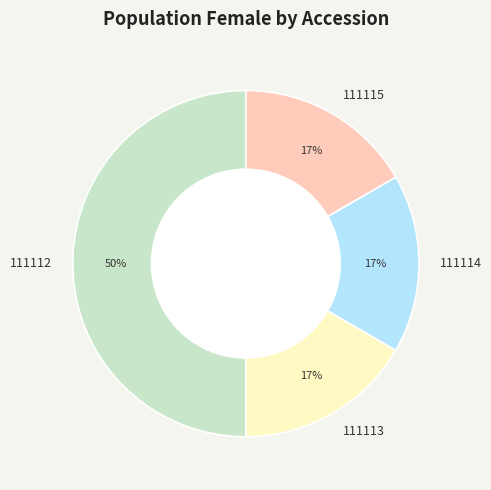

The 111115 slice represents 11% of the pie. True or false?

False